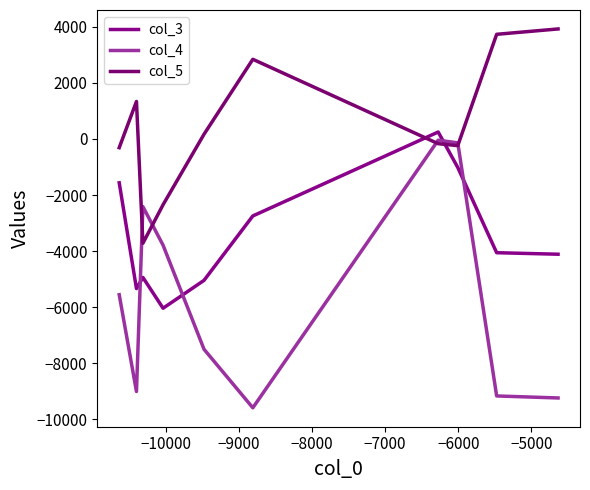

After their last crossing, which series has the higher values: col_3 or col_4?

col_3